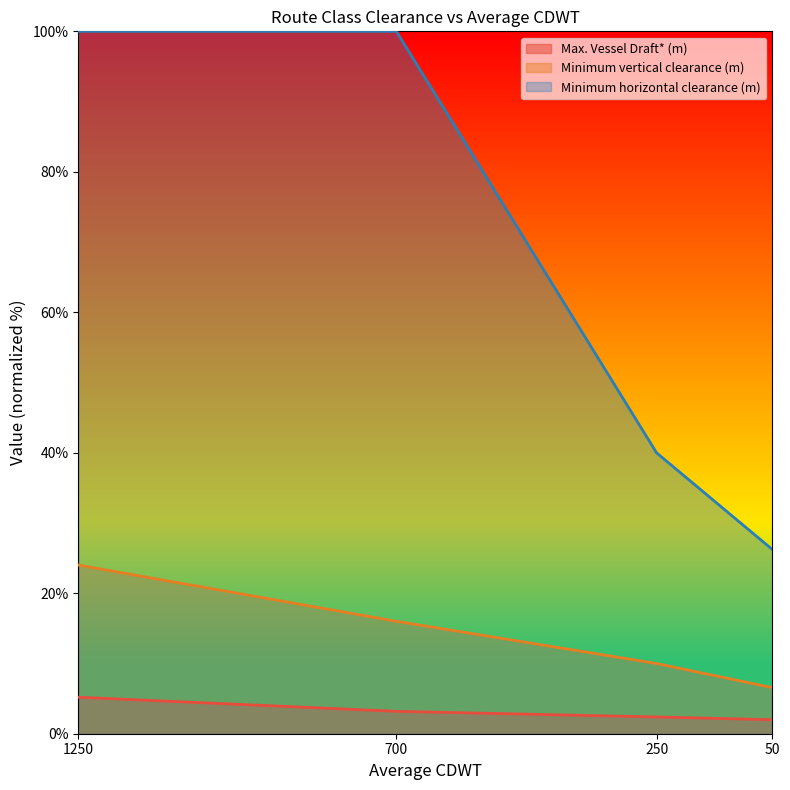

True or false: Max. Vessel Draft* (m) has more than 0 interior local peaks.

False